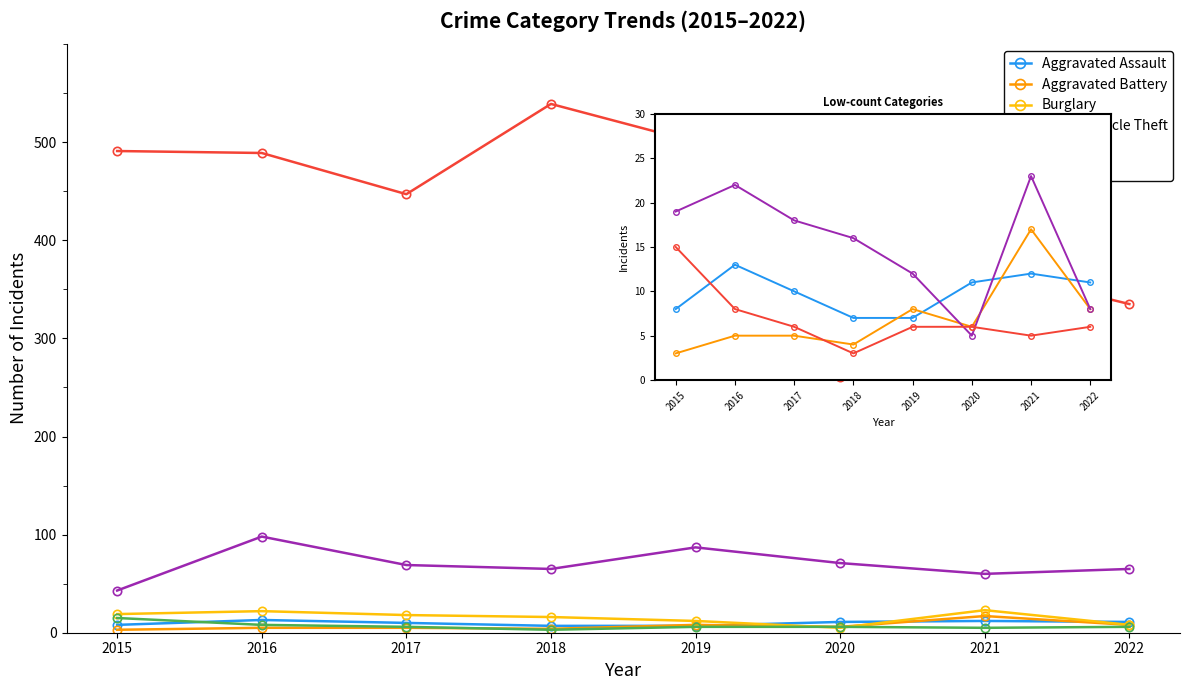

True or false: Robbery has a value of 6 at 2019.

True